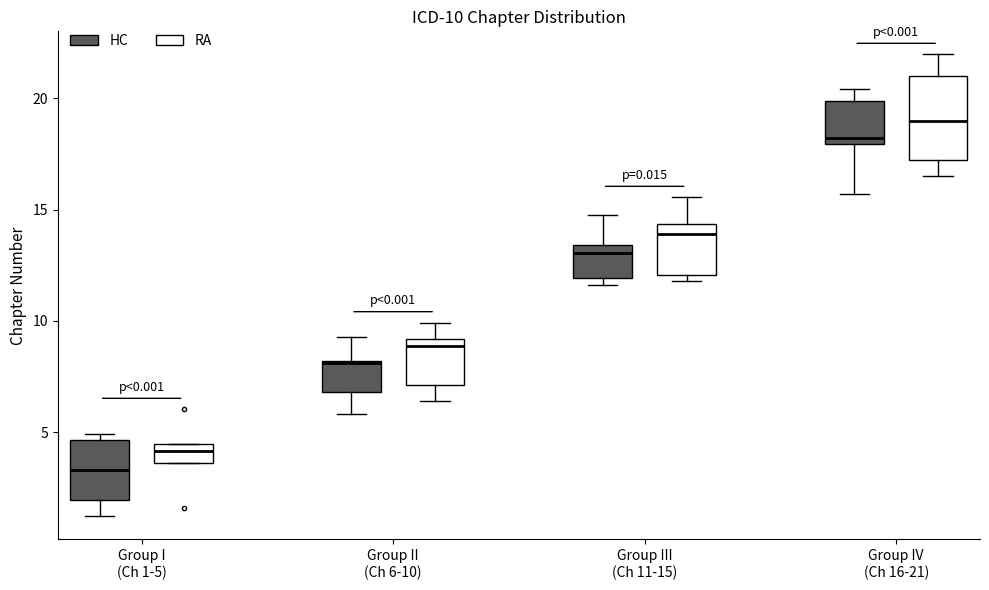

Which box is the tallest, from its lower edge to its upper edge?

Group IV (Ch 16-21) (RA)